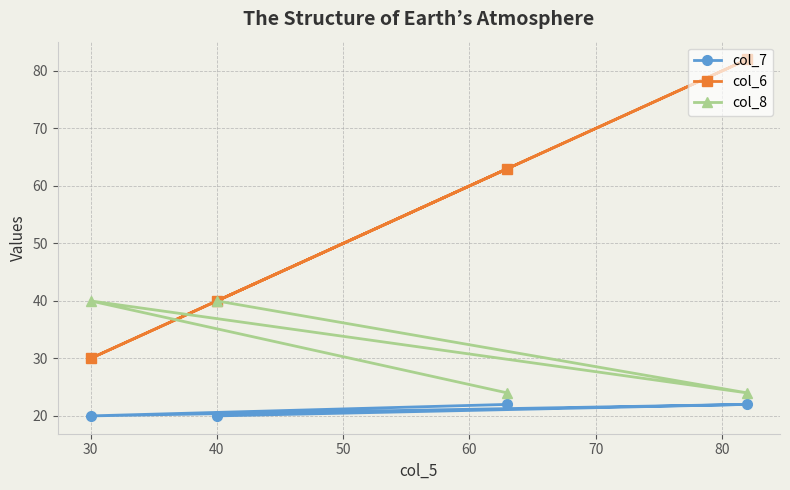

True or false: col_6 has a value of 45 at 30.

False